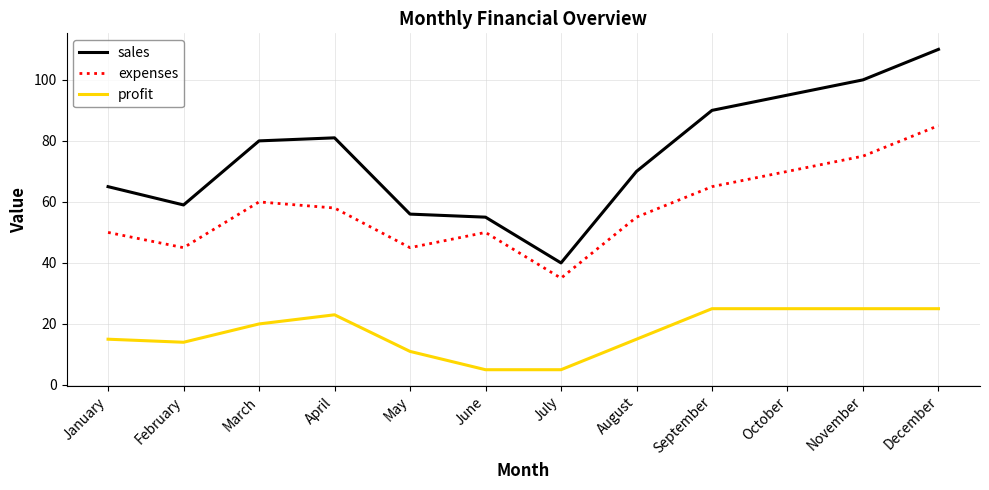

What is the difference between the maximum and minimum values in the profit series?

20